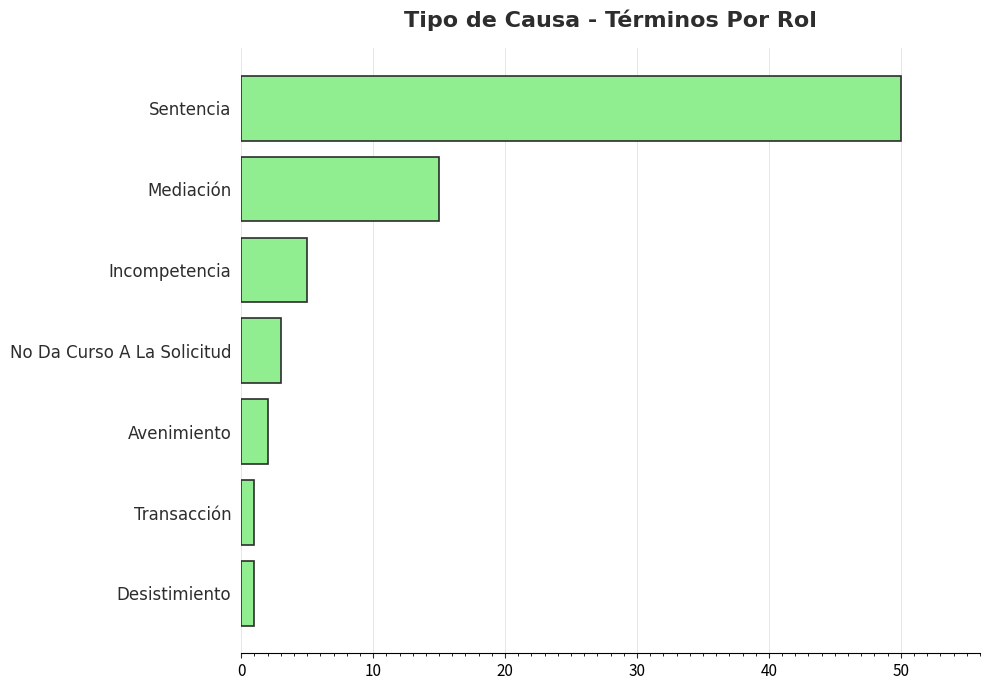

What is the average value?

11